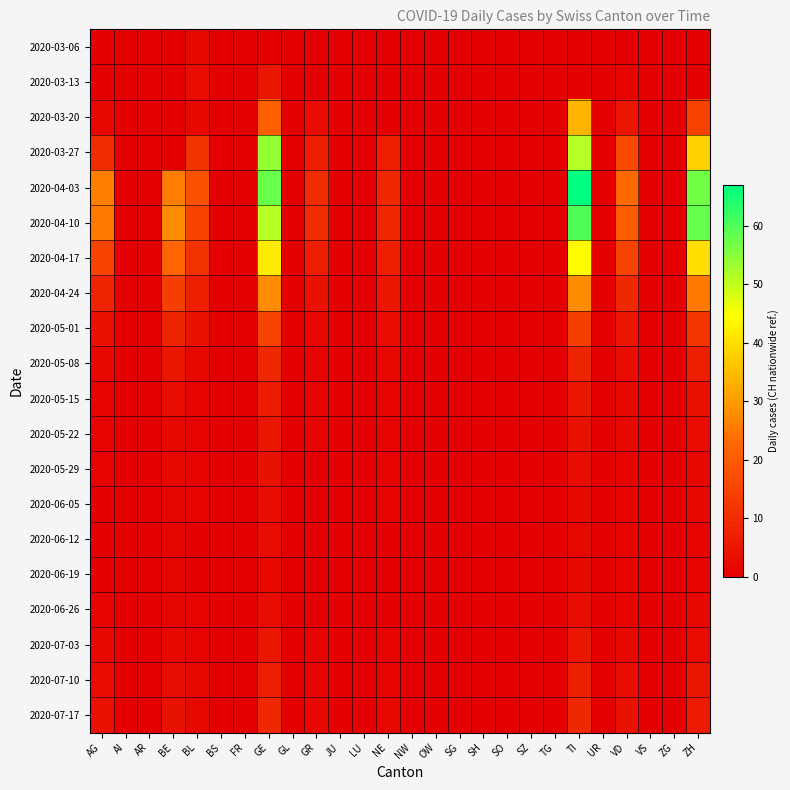

How many data points does each series have?

26